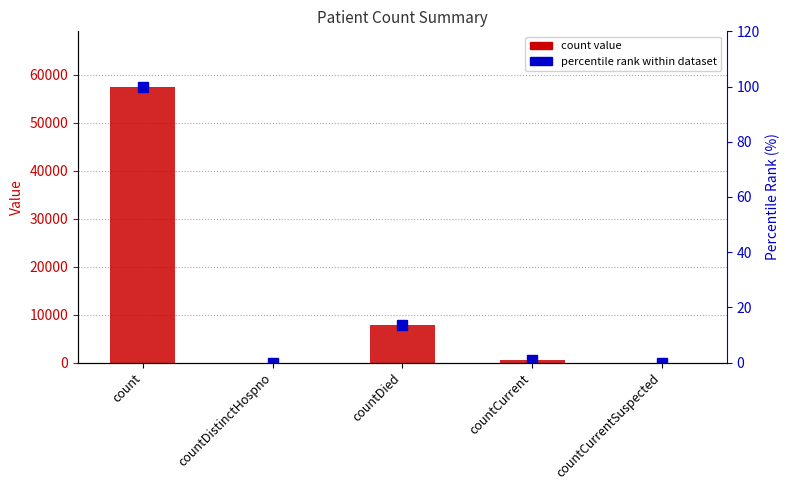

At which category does the chart reach its minimum across all series?

countDistinctHospno